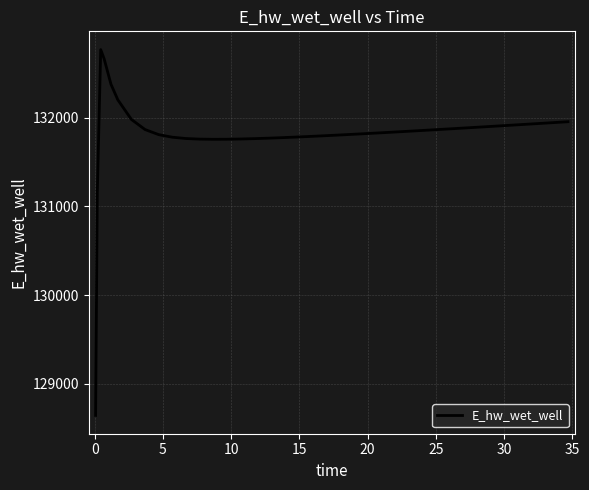

What is the difference between the maximum and minimum values?

4125.7